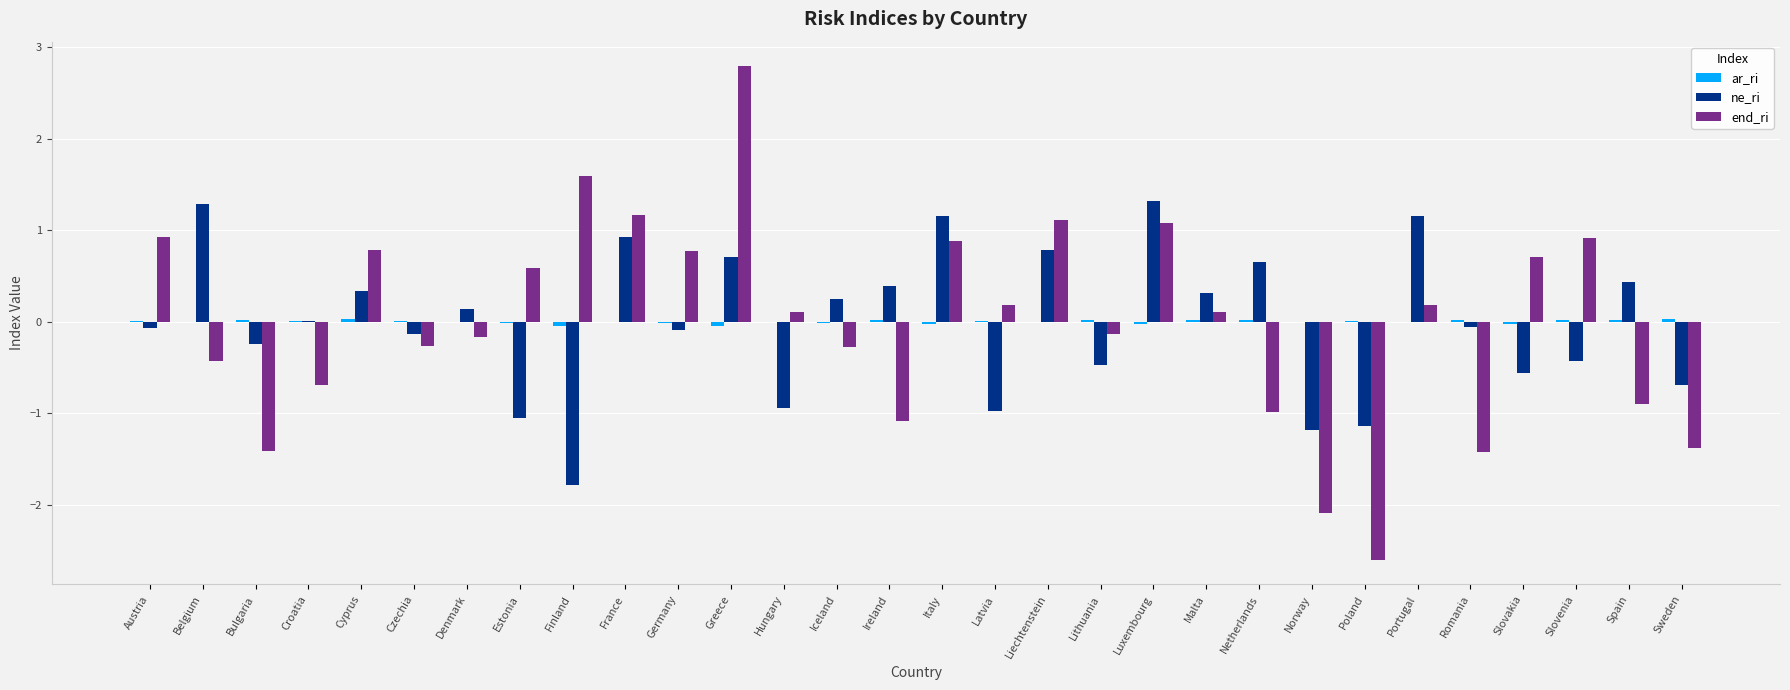

The value of end_ri at Italy is 1.6. True or false?

False